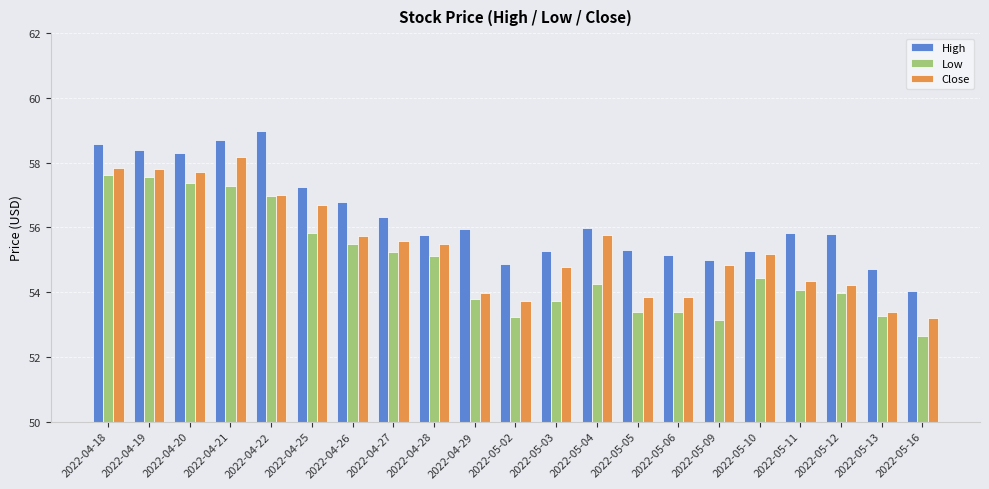

What is the highest value of the Close series?

58.2